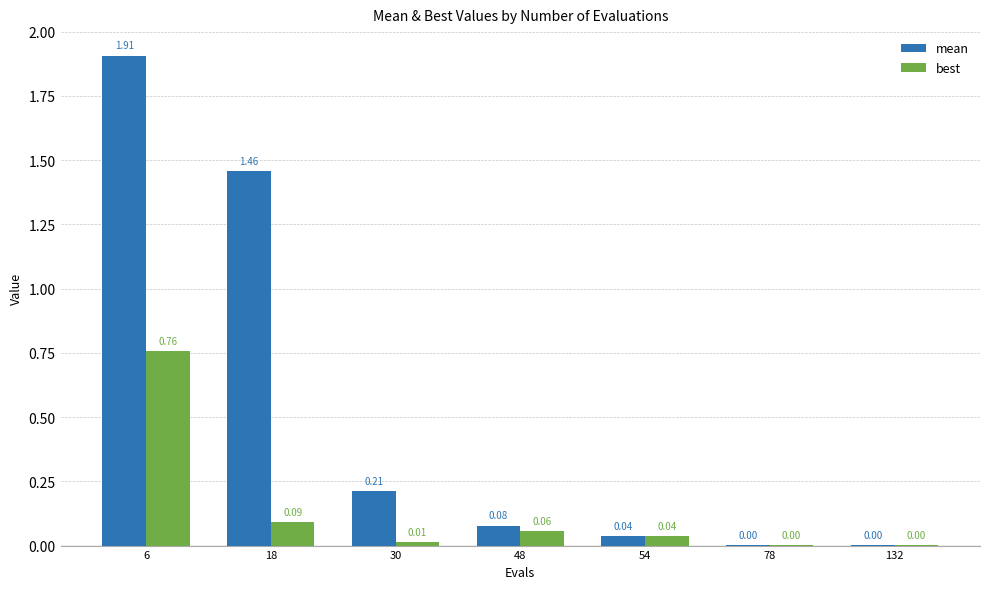

What are all the series names shown in the legend?

mean, best